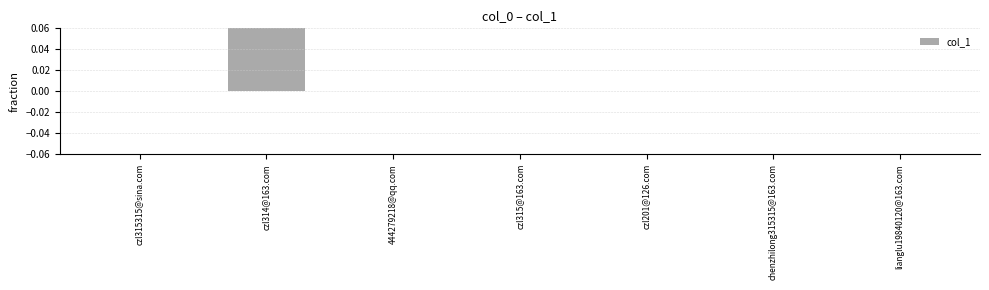

True or false: the data shows 1 at chenzhilong315315@163.com.

False